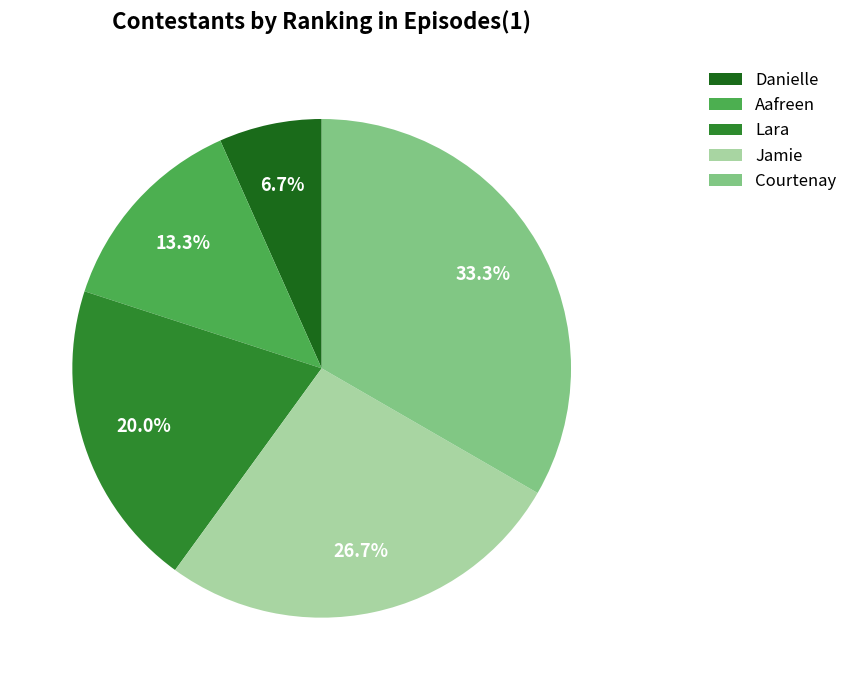

Approximately how many times larger is the value at Jamie compared to Aafreen?

2.0